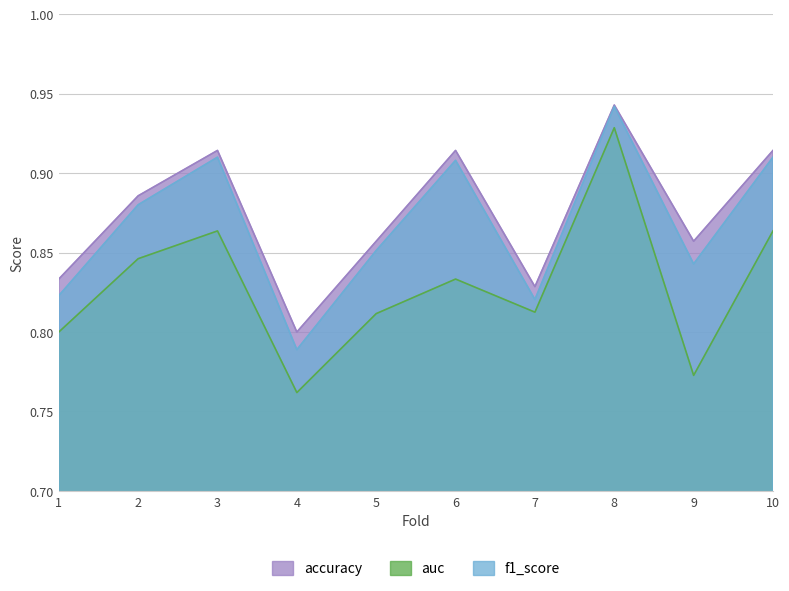

What is the difference between the maximum and minimum values in the auc series?

0.2